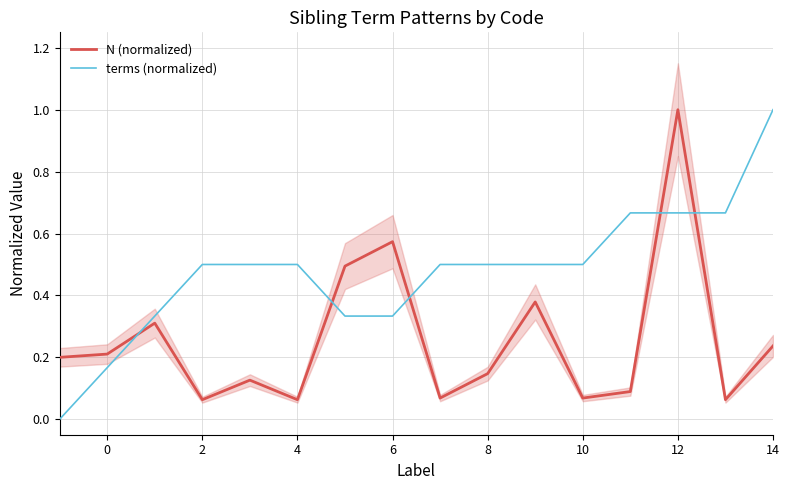

What is the highest value of the N (normalized) series?

1.0